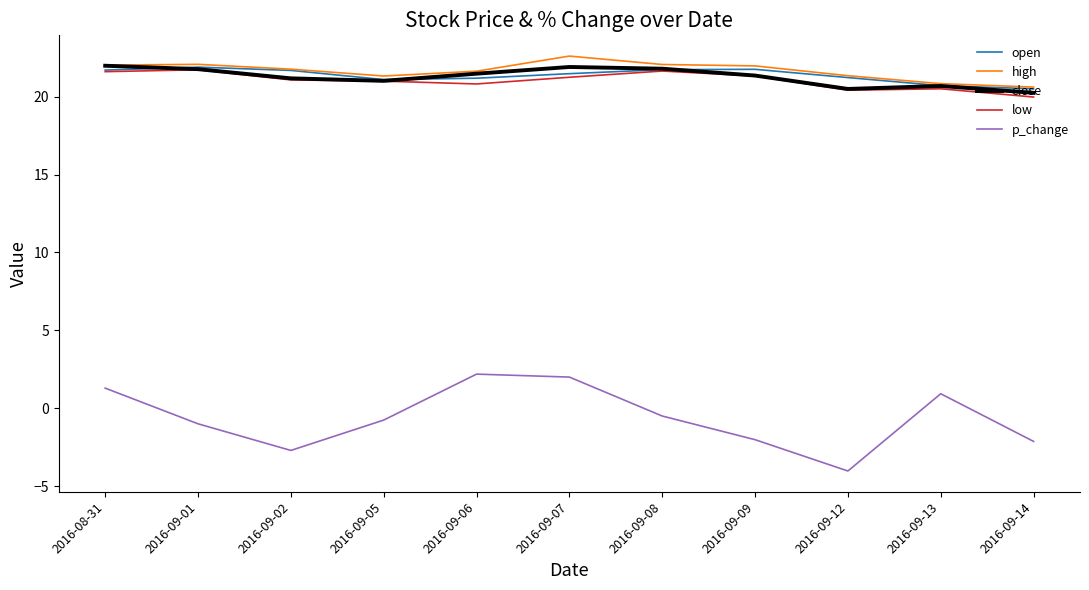

What is the approximate value of low at 2016-09-01?

21.7